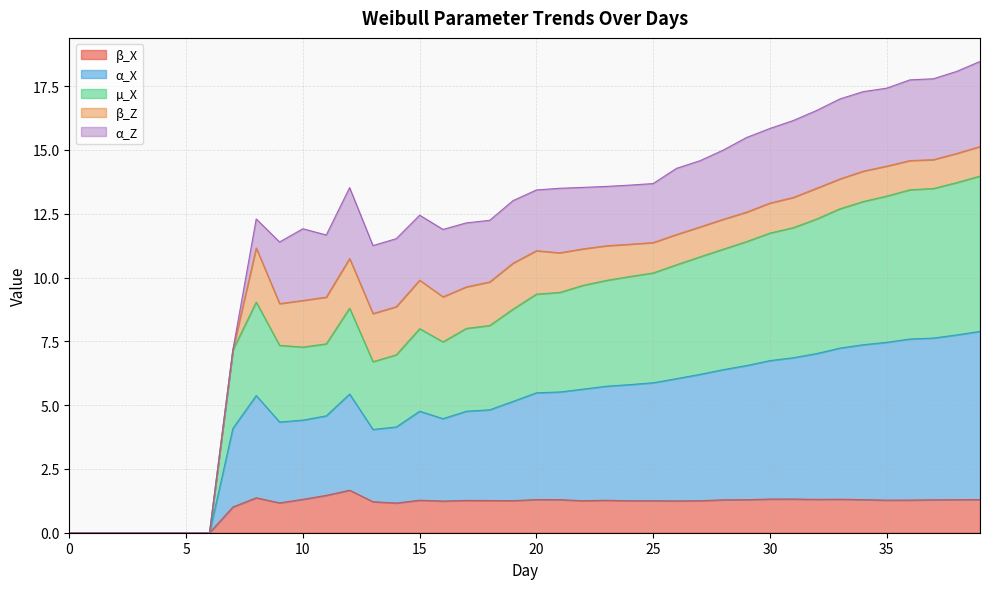

At which label does α_X reach its peak?

39